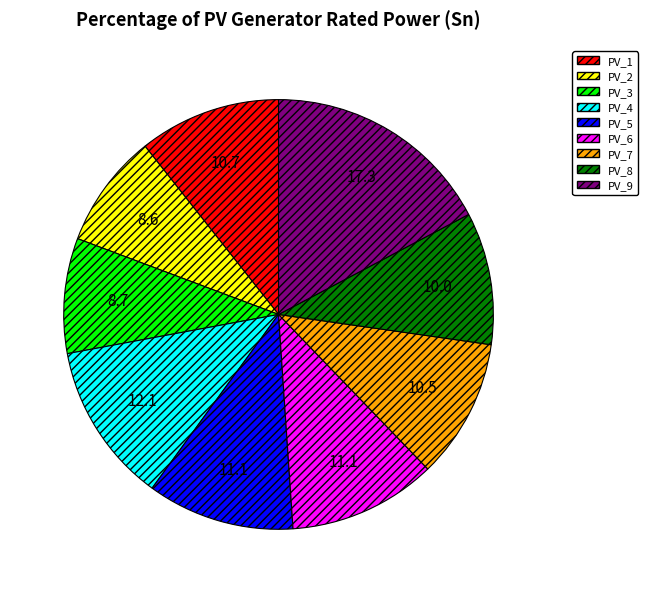

Which category has the biggest portion of the pie?

PV_9